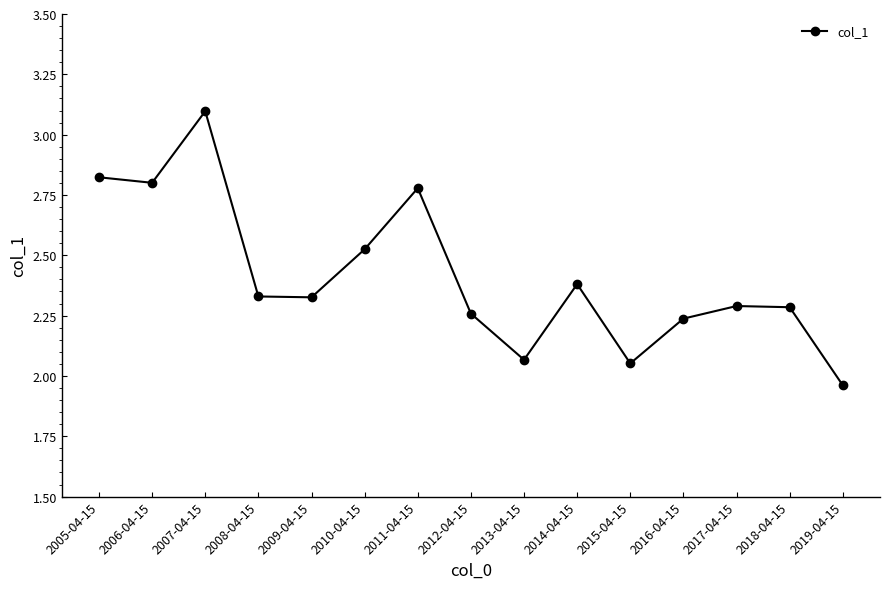

True or false: the data shows 2.3 at 2017-04-15.

True